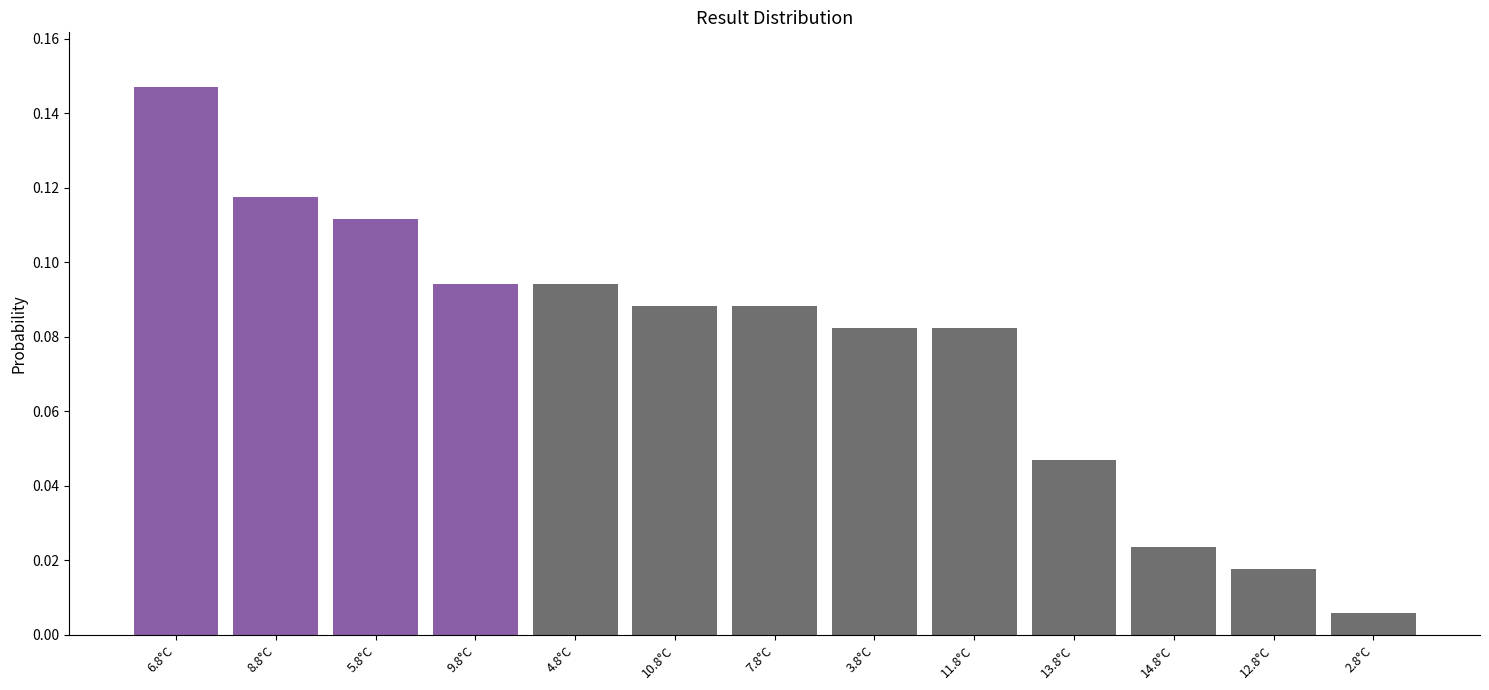

What position from the right is 10.8°C?

8